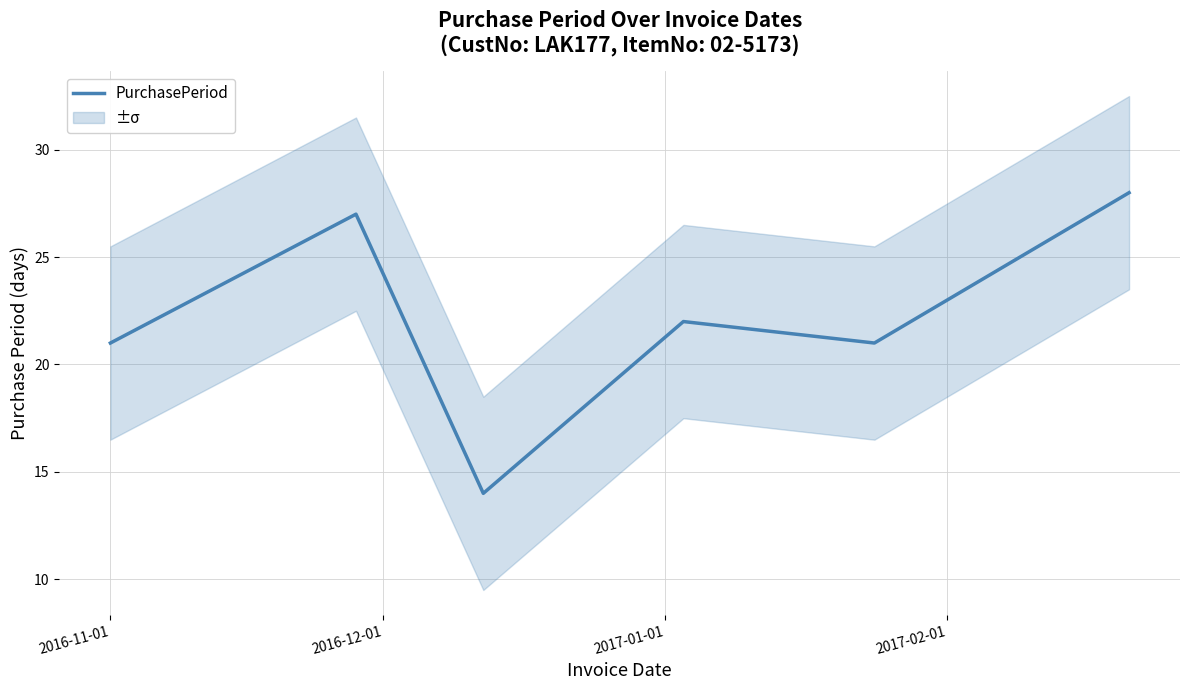

How many points are lower than both their immediate neighbors (excluding endpoints)?

2